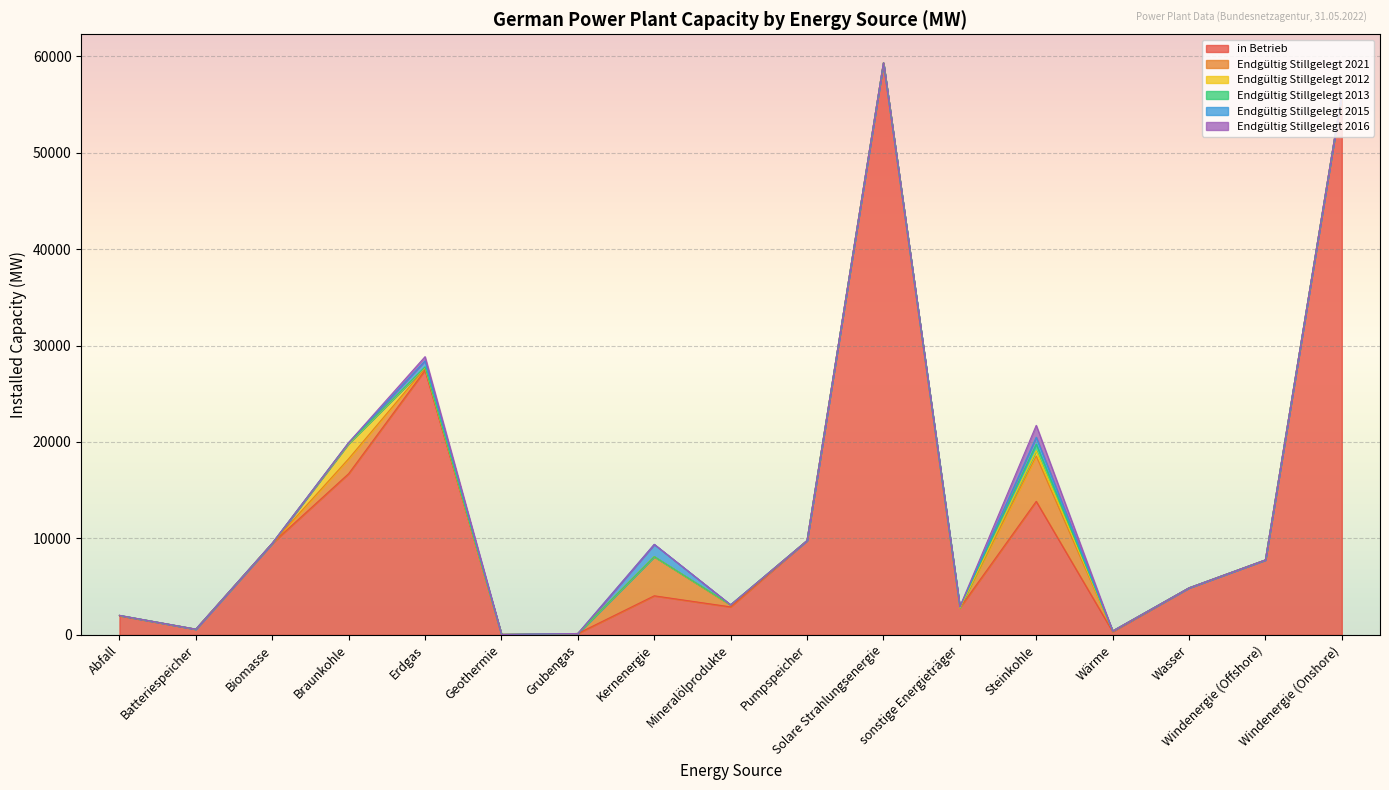

At Batteriespeicher, list the series in order from smallest to largest.

Endgültig Stillgelegt 2021, Endgültig Stillgelegt 2012, Endgültig Stillgelegt 2013, Endgültig Stillgelegt 2015, Endgültig Stillgelegt 2016, in Betrieb